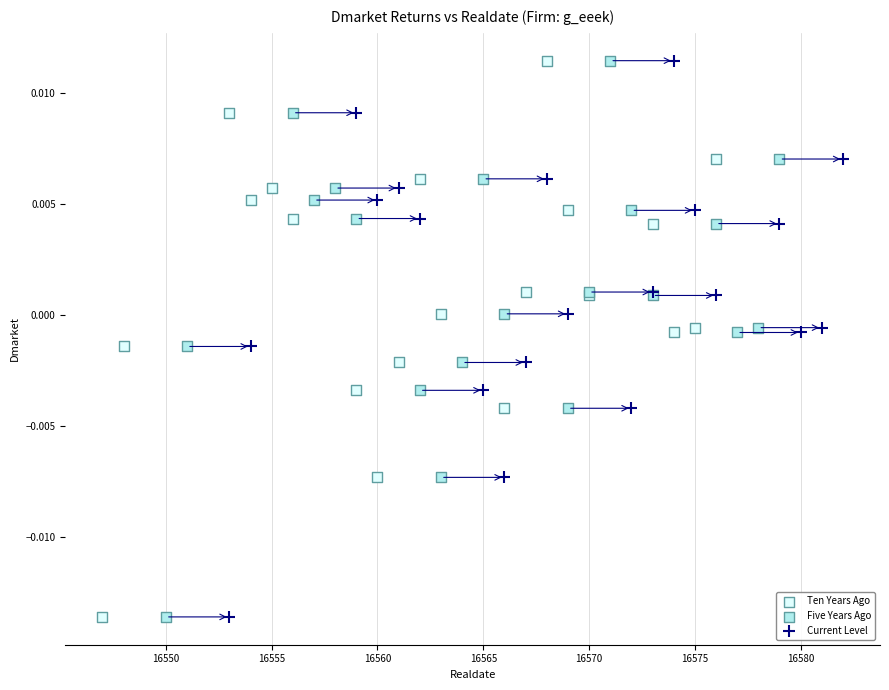

What are all the series names shown in the legend?

Ten Years Ago, Five Years Ago, Current Level